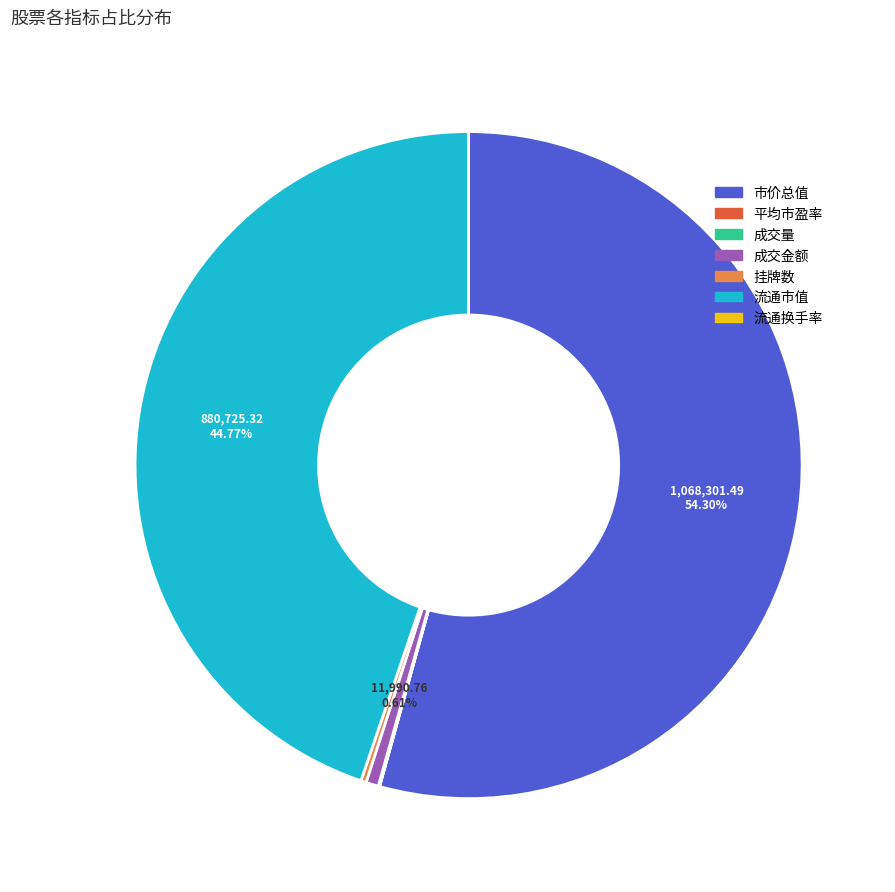

Does 成交金额 represent more than half of the total?

No